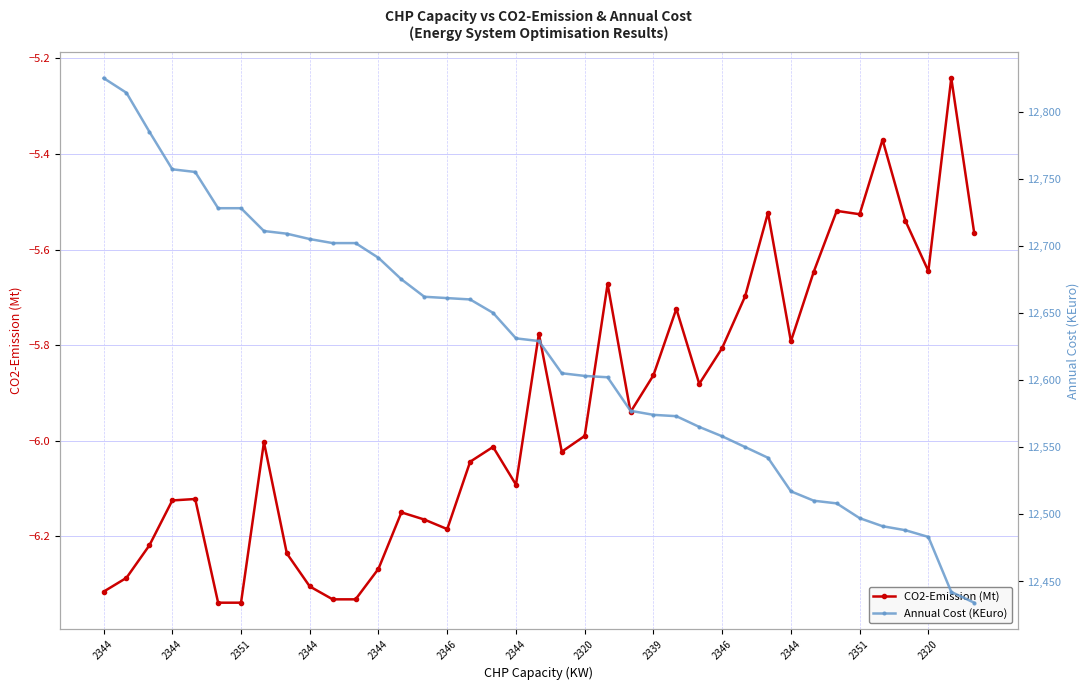

At how many categories does at least one series exceed 4177?

39